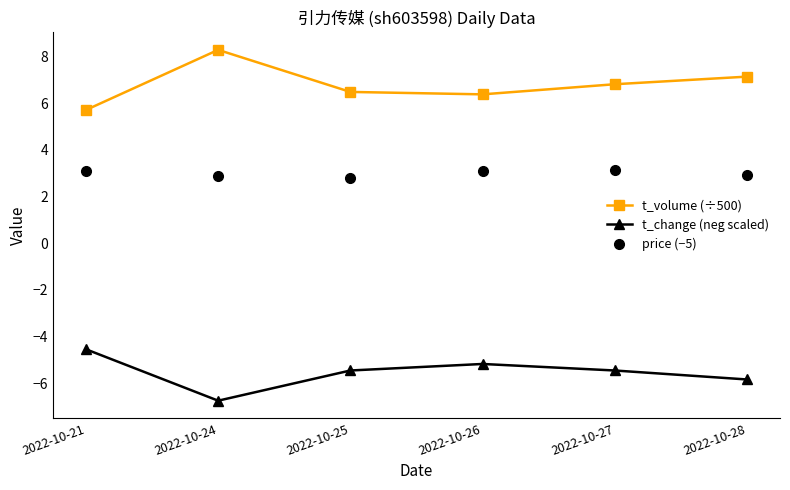

What is the approximate value of t_volume (÷500) at 2022-10-24?

8.3